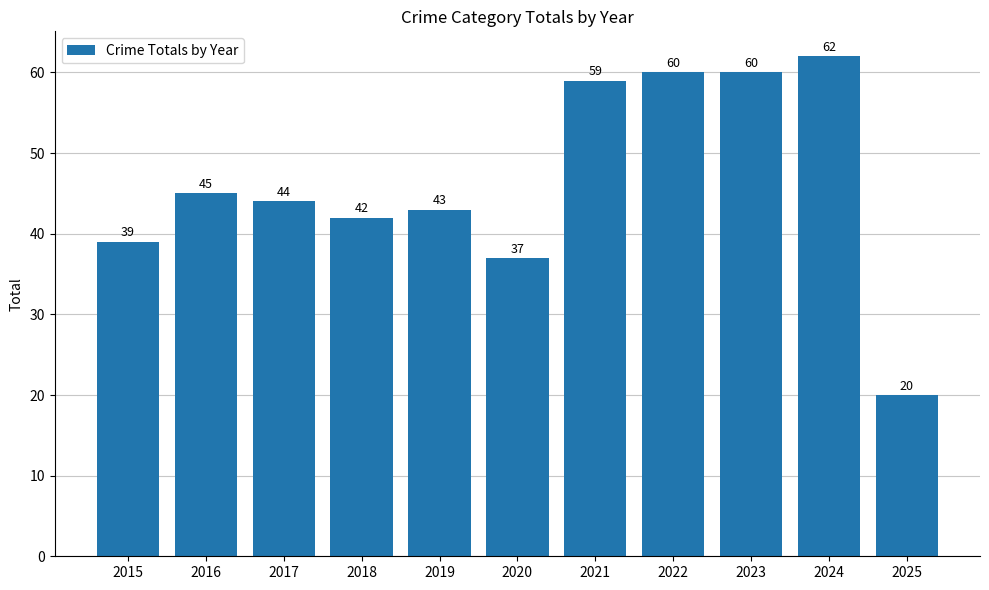

What is the difference between the values at 2024 and 2015?

23